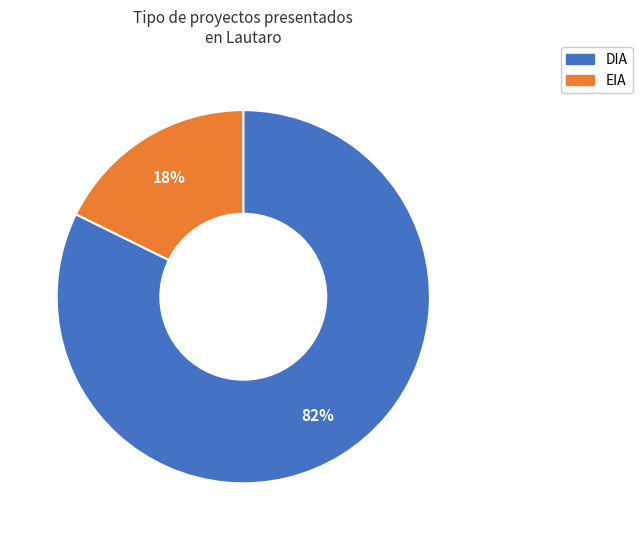

To the nearest percent, what is the combined percentage of EIA and DIA?

100%